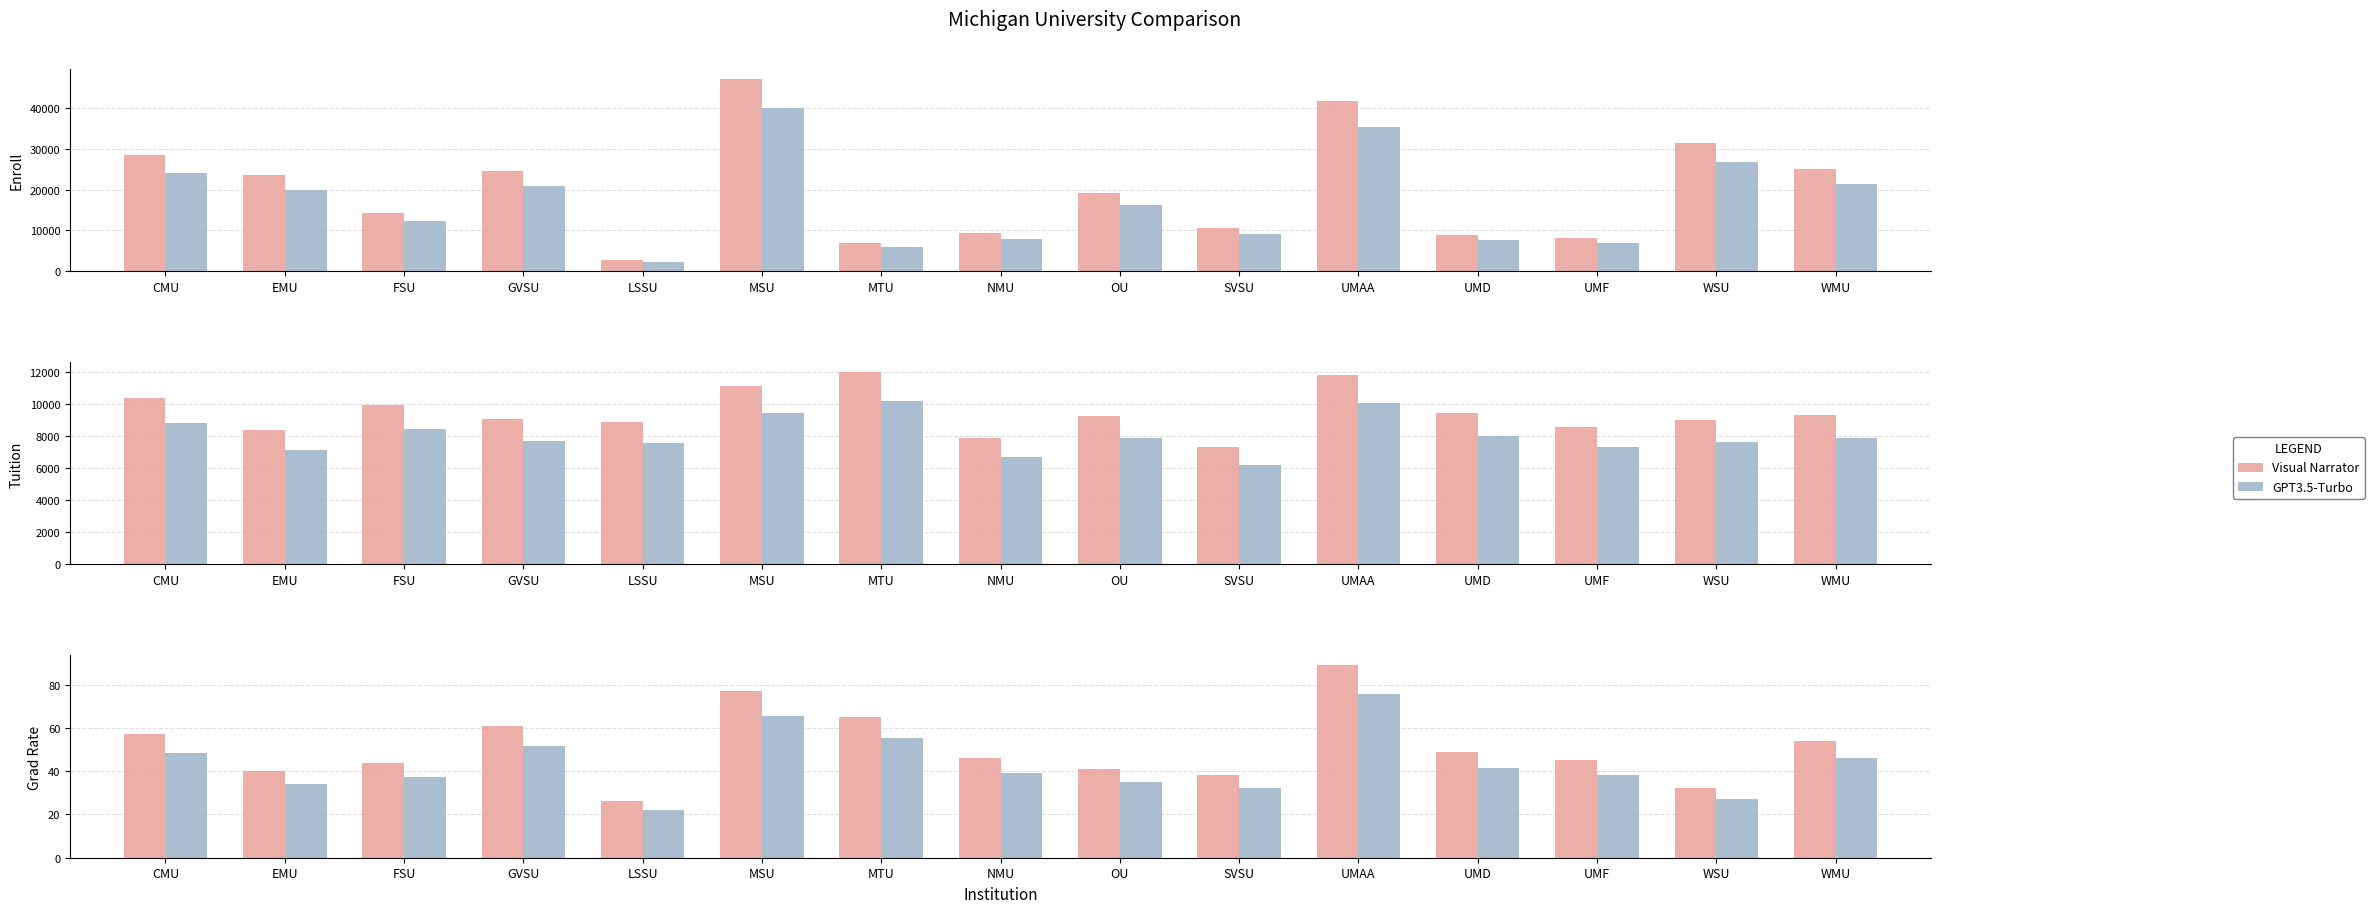

List the series in order of their overall mean, highest first.

Visual Narrator, GPT3.5-Turbo